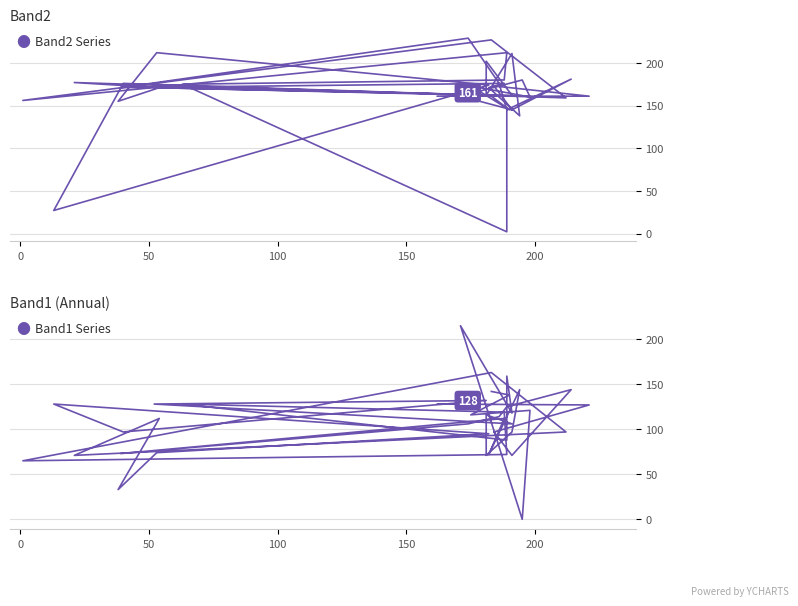

List the series in order of their peak value, lowest first.

Band1, Band2